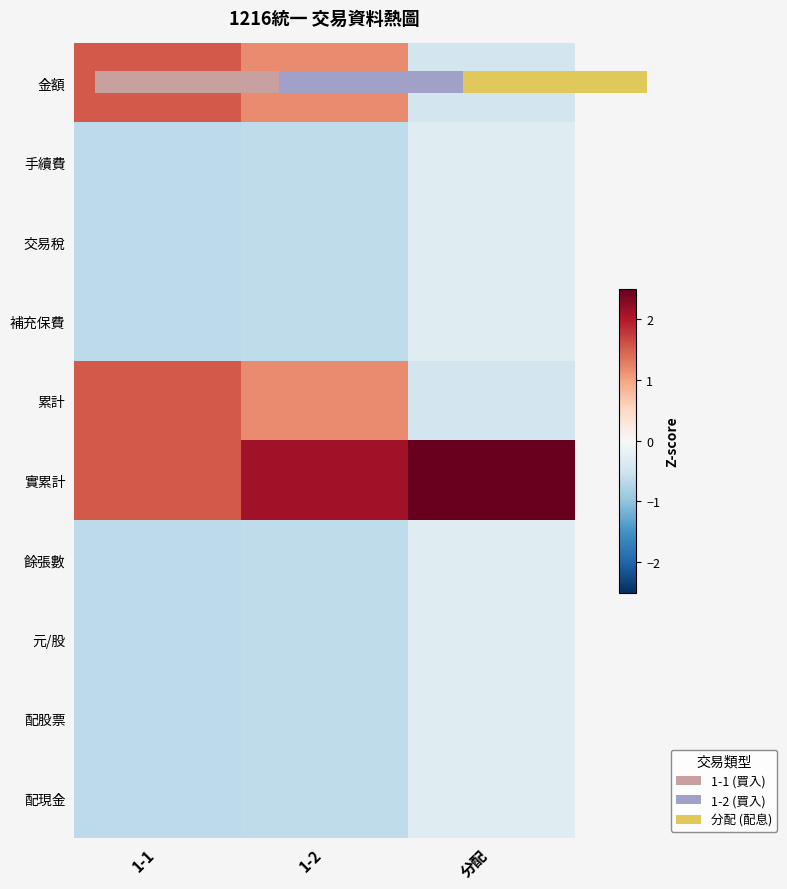

Is it true that 交易稅 equals -0.1 at 分配?

False